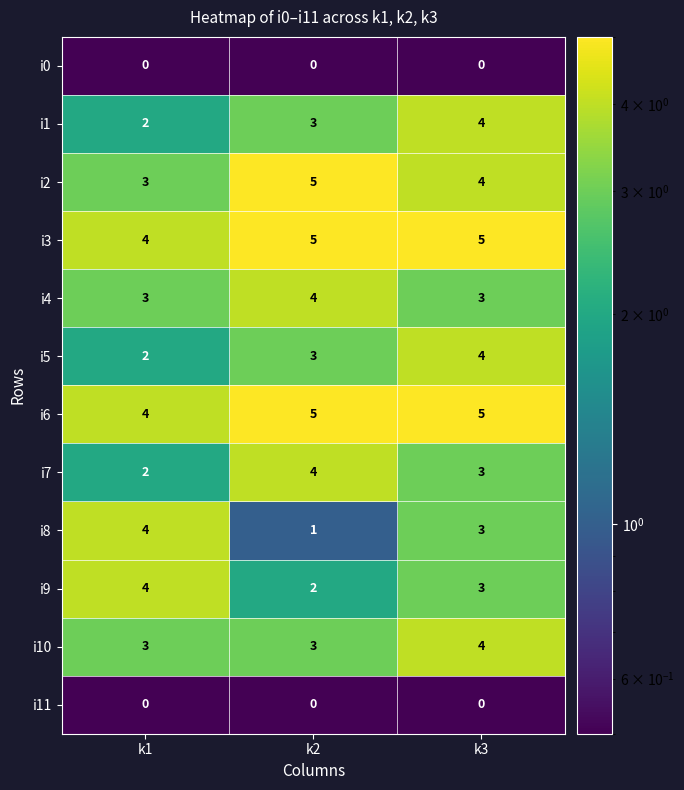

At how many categories does at least one series exceed 0?

3